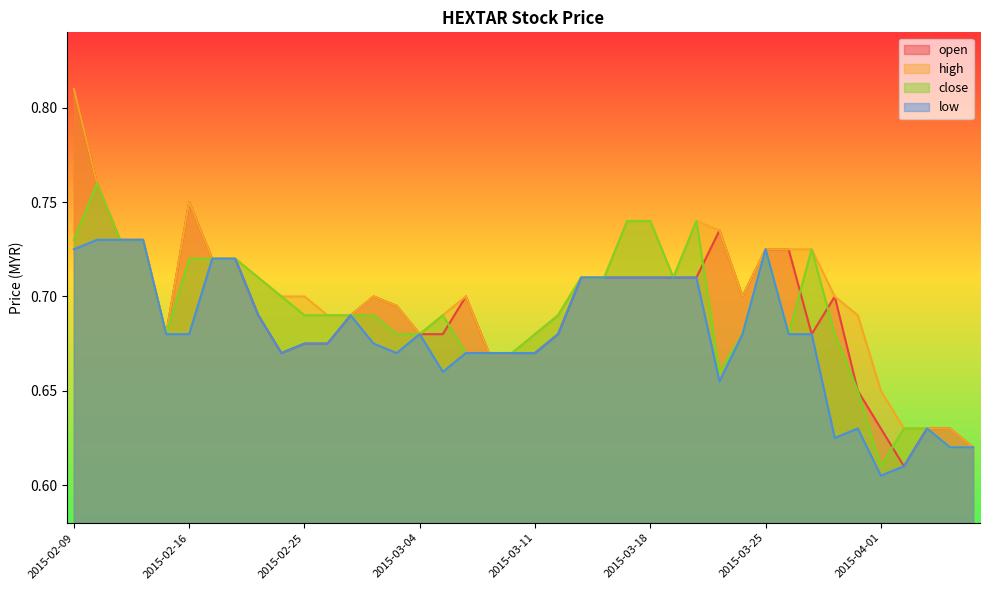

Reading right to left, list all the values displayed in this chart.

open: 0.6	0.6	0.6	0.6	0.6	0.7	0.7	0.7	0.7	0.7	0.7	0.7	0.7	0.7	0.7	0.7	0.7	0.7	0.7	0.7	0.7	0.7	0.7	0.7	0.7	0.7	0.7	0.7	0.7	0.7	0.7	0.7	0.7	0.7	0.8	0.7	0.7	0.7	0.8	0.8
high: 0.6	0.6	0.6	0.6	0.7	0.7	0.7	0.7	0.7	0.7	0.7	0.7	0.7	0.7	0.7	0.7	0.7	0.7	0.7	0.7	0.7	0.7	0.7	0.7	0.7	0.7	0.7	0.7	0.7	0.7	0.7	0.7	0.7	0.7	0.8	0.7	0.7	0.7	0.8	0.8
close: 0.6	0.6	0.6	0.6	0.6	0.7	0.7	0.7	0.7	0.7	0.7	0.7	0.7	0.7	0.7	0.7	0.7	0.7	0.7	0.7	0.7	0.7	0.7	0.7	0.7	0.7	0.7	0.7	0.7	0.7	0.7	0.7	0.7	0.7	0.7	0.7	0.7	0.7	0.8	0.7
low: 0.6	0.6	0.6	0.6	0.6	0.6	0.6	0.7	0.7	0.7	0.7	0.7	0.7	0.7	0.7	0.7	0.7	0.7	0.7	0.7	0.7	0.7	0.7	0.7	0.7	0.7	0.7	0.7	0.7	0.7	0.7	0.7	0.7	0.7	0.7	0.7	0.7	0.7	0.7	0.7